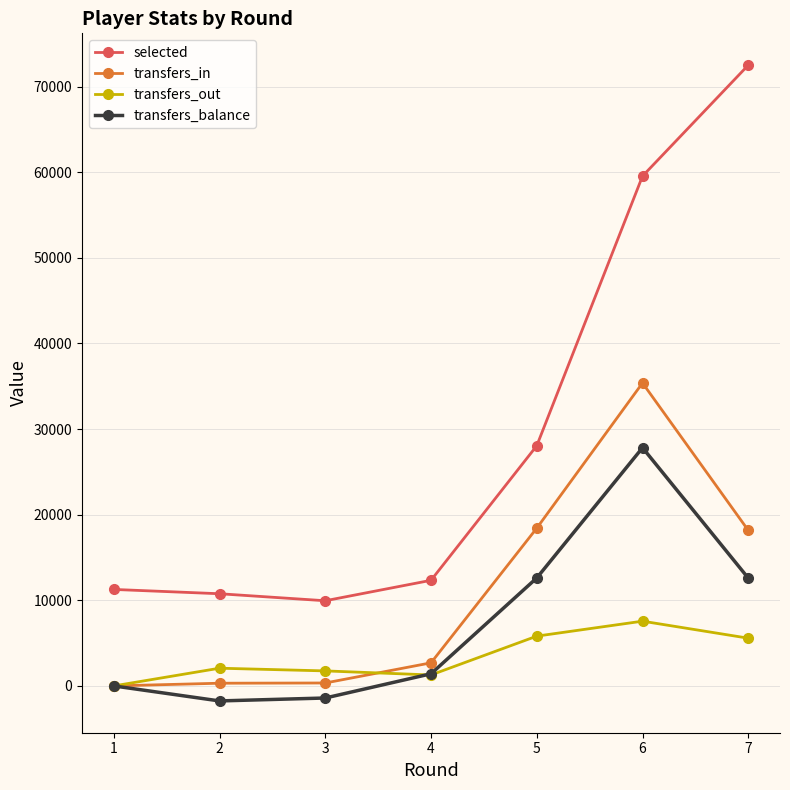

Which series has the largest range (max minus min)?

selected